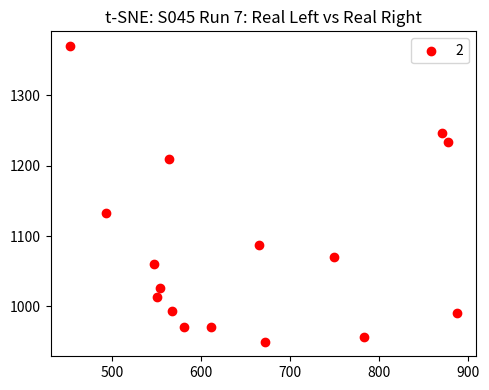

What Y value in the scatter plot is closest to 1160?

1133.3